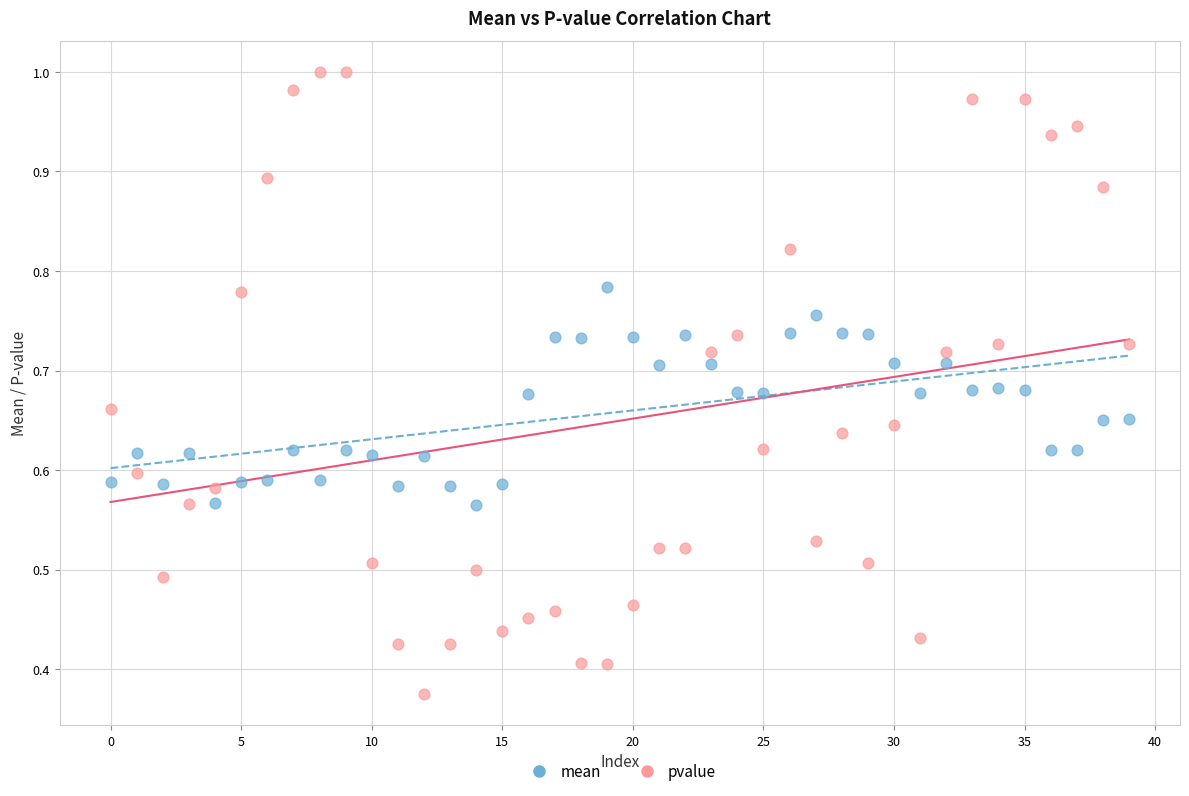

Which series contains the highest Y value?

pvalue